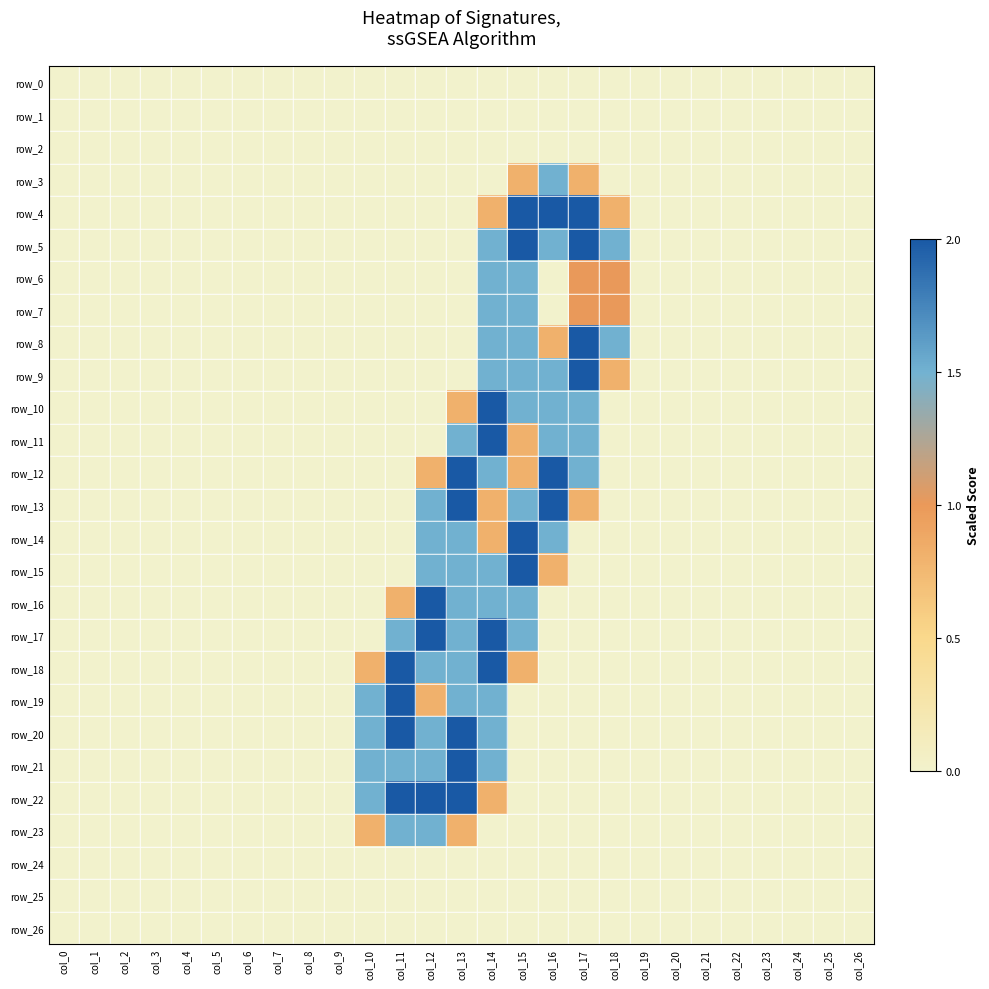

At how many categories does at least one series exceed 0?

9